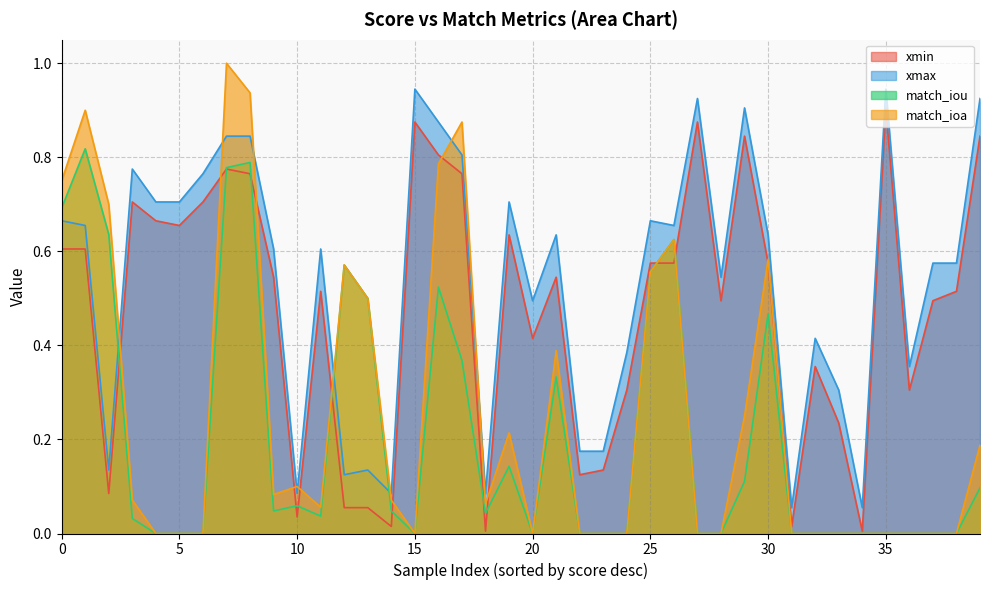

In match_iou, how many points are higher than both neighbors (excluding endpoints)?

9